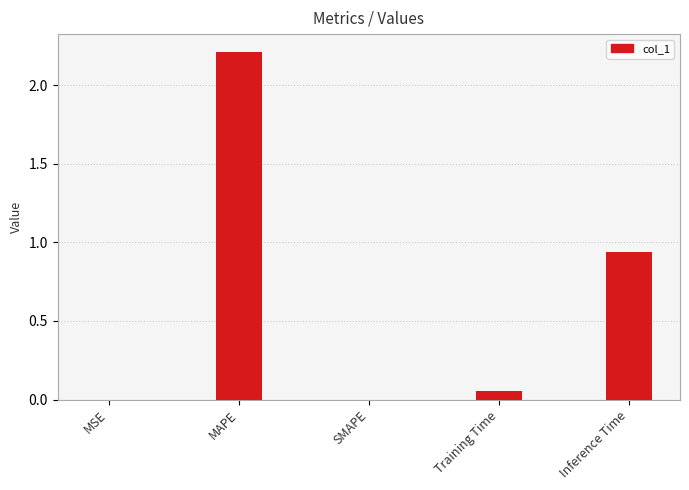

Which label corresponds to the largest value in the chart?

MAPE